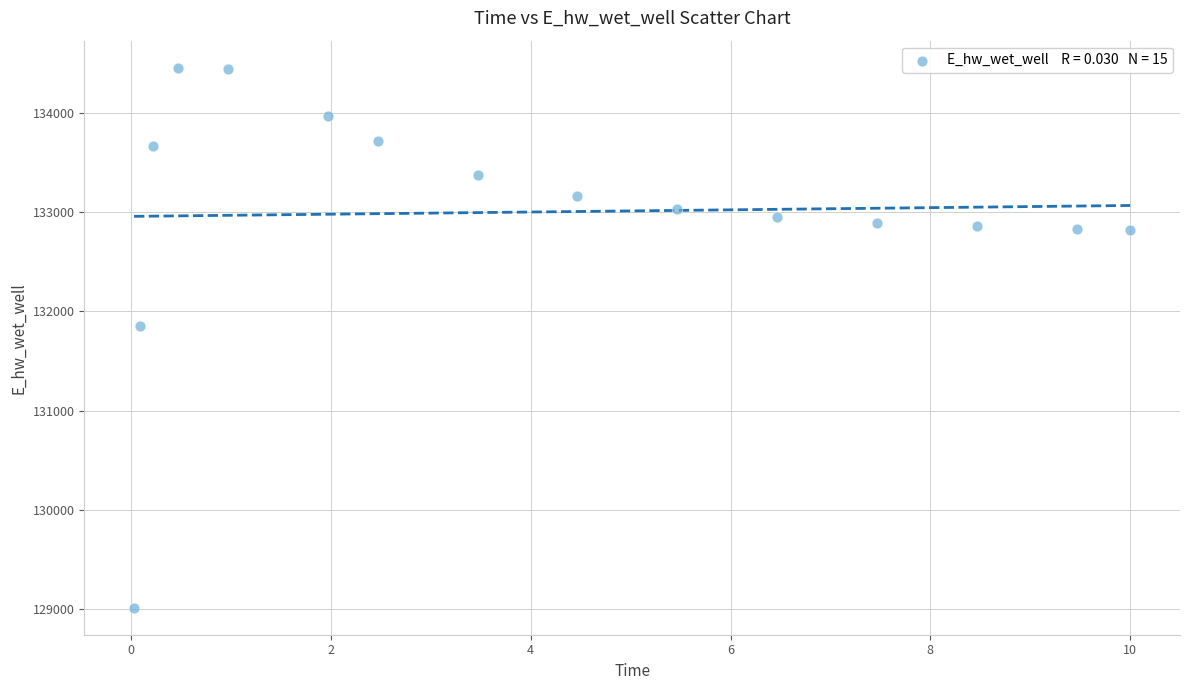

What is the range of X values (max minus min)?

10.0